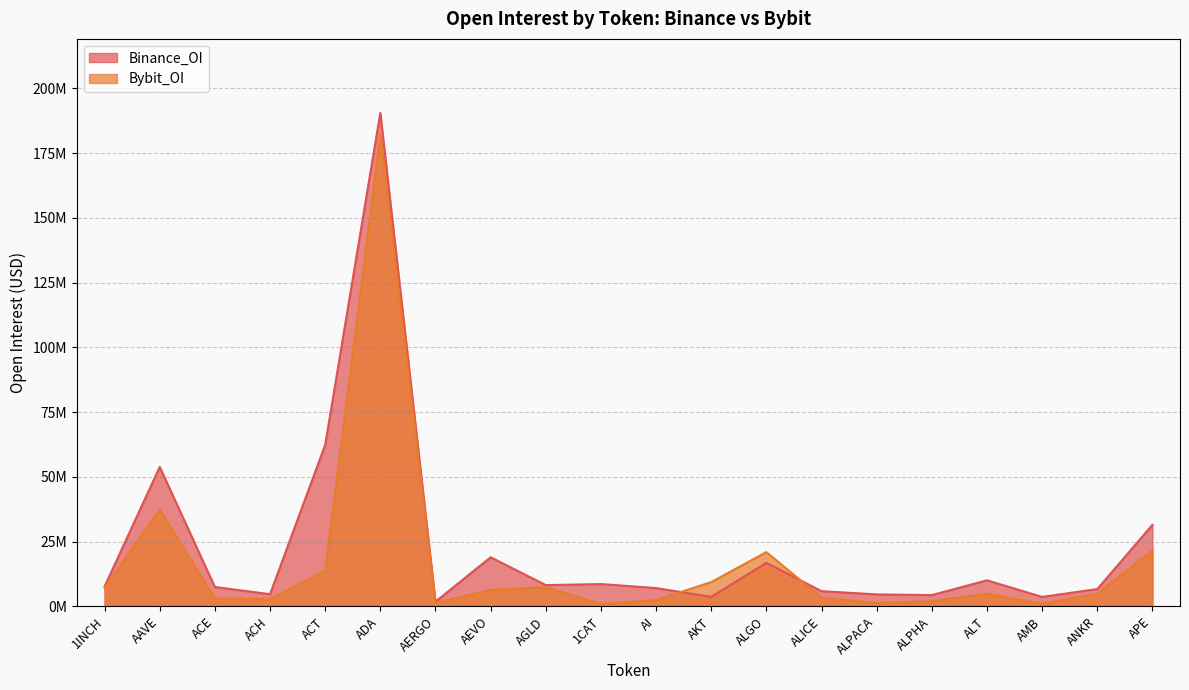

What is the sum of all Bybit_OI values?

333867913